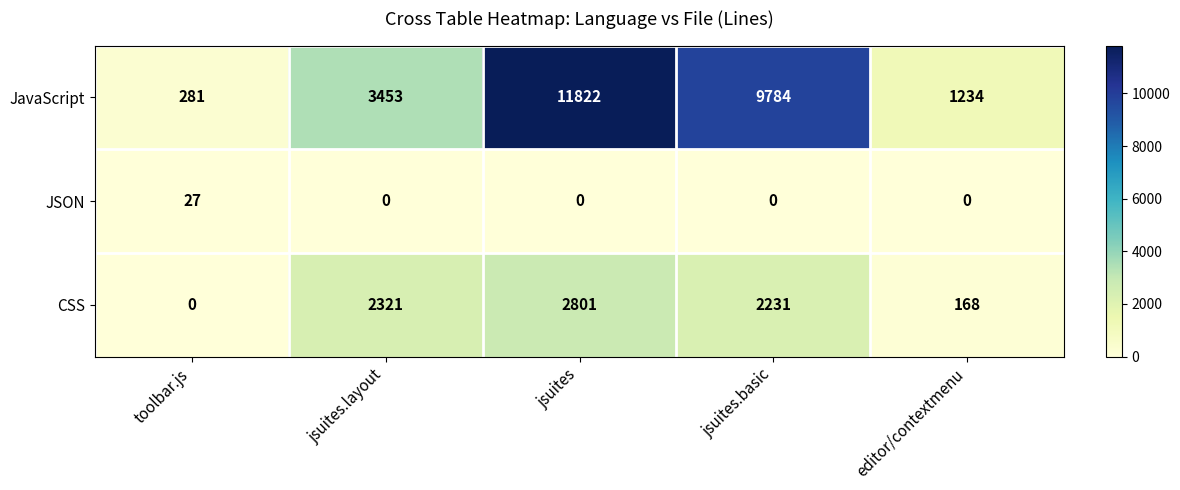

Between jsuites and jsuites.basic, which series saw the biggest shift?

JavaScript